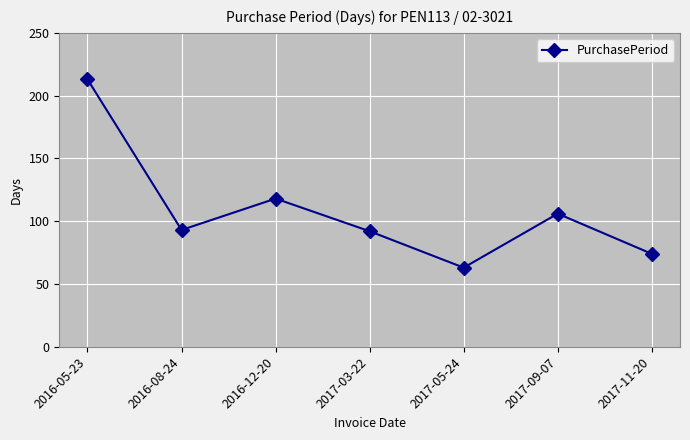

What is the sum of the values at 2017-09-07 and 2017-03-22?

198